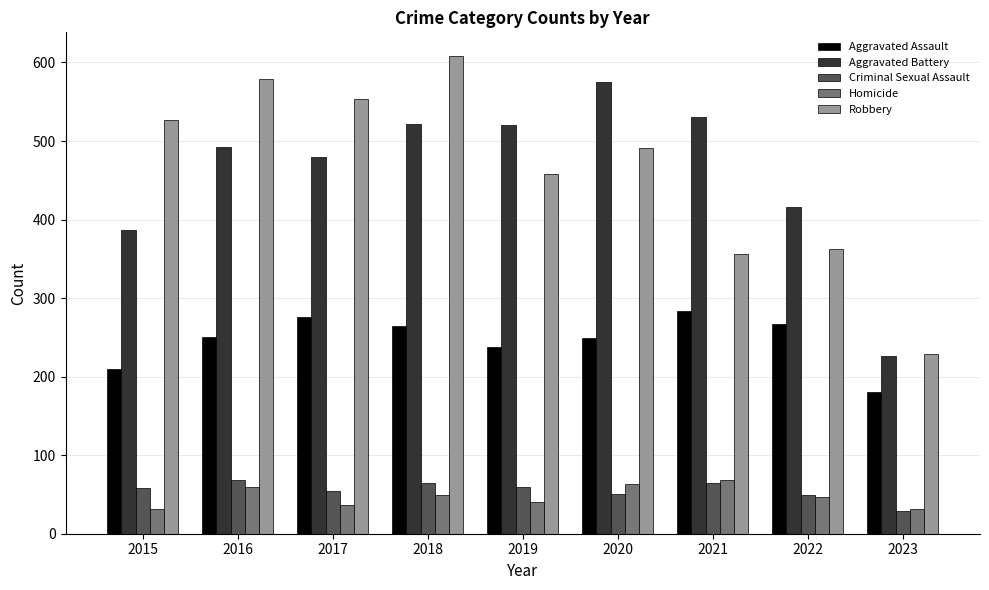

Read the Homicide value at 2020.

63